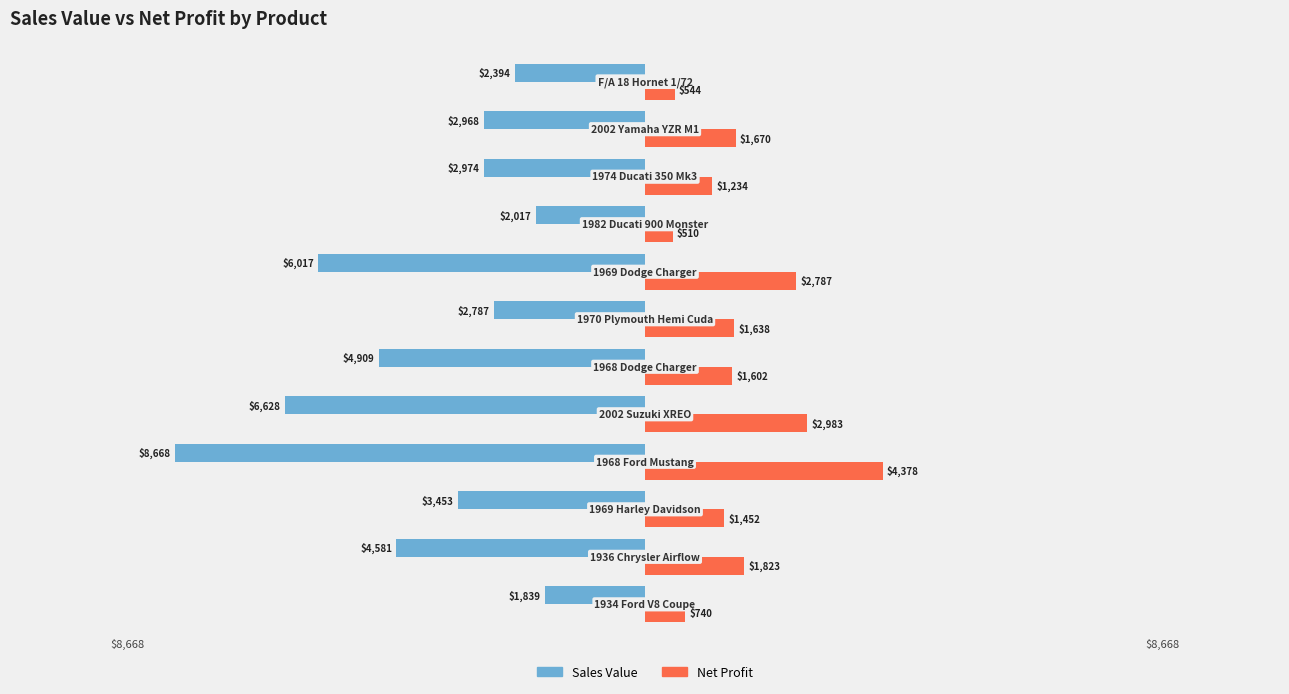

Which series has the widest spread of values?

Sales Value